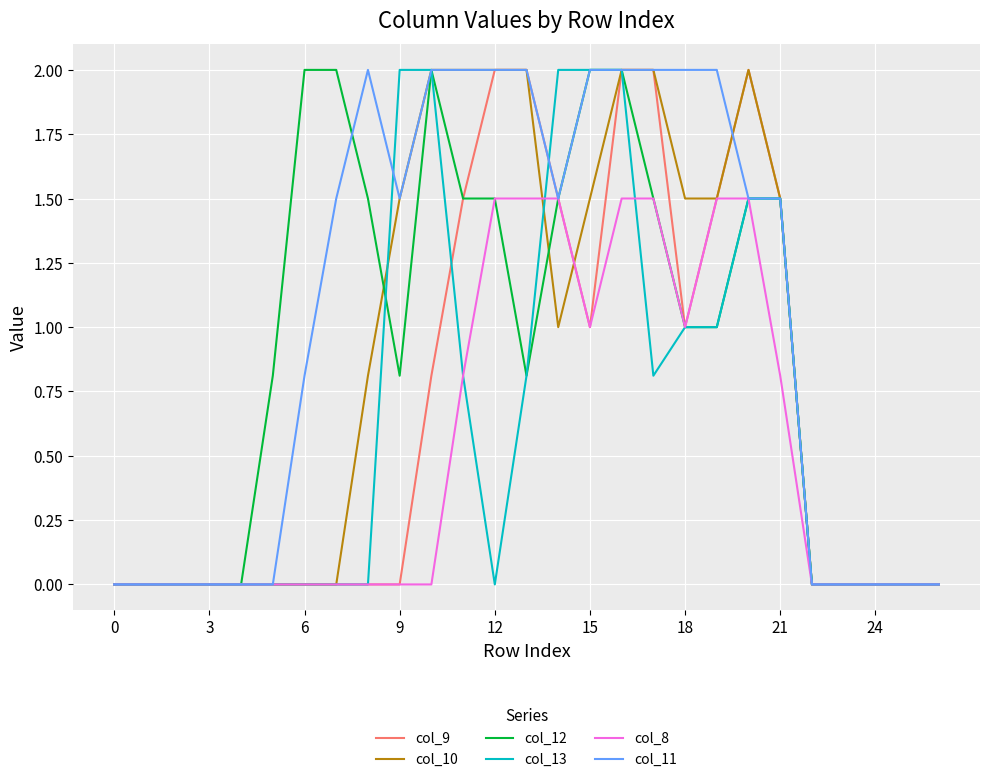

What is the difference between the maximum and minimum values in the col_13 series?

2.0